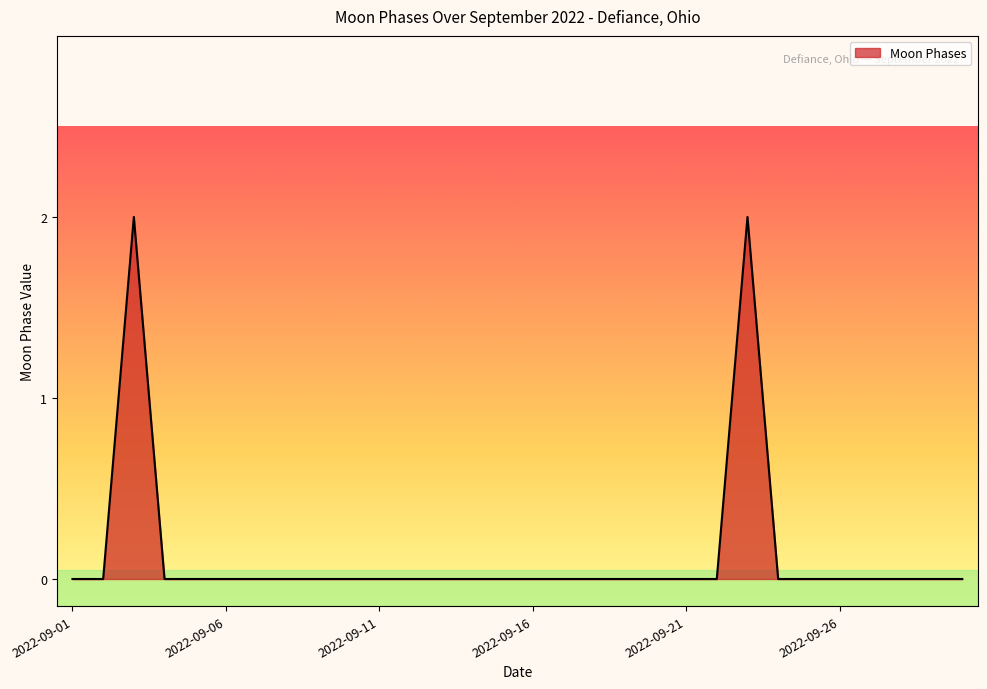

True or false: the data has more than 0 interior local peaks.

True